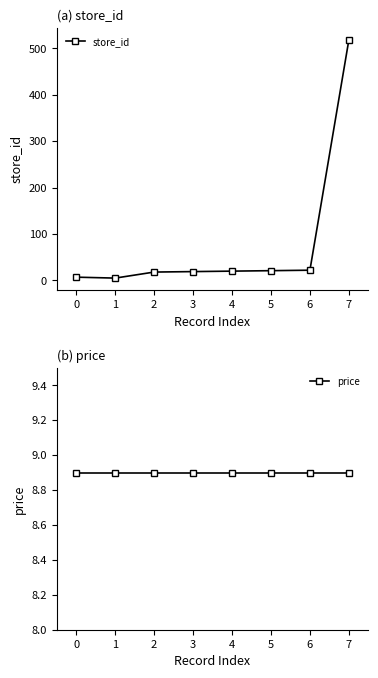

True or false: store_id and price intersect in this chart.

True